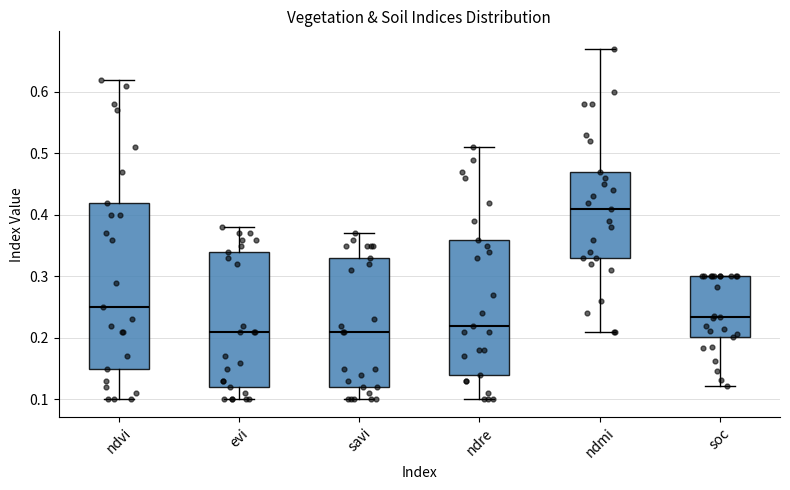

Which box's median line is the highest?

ndmi